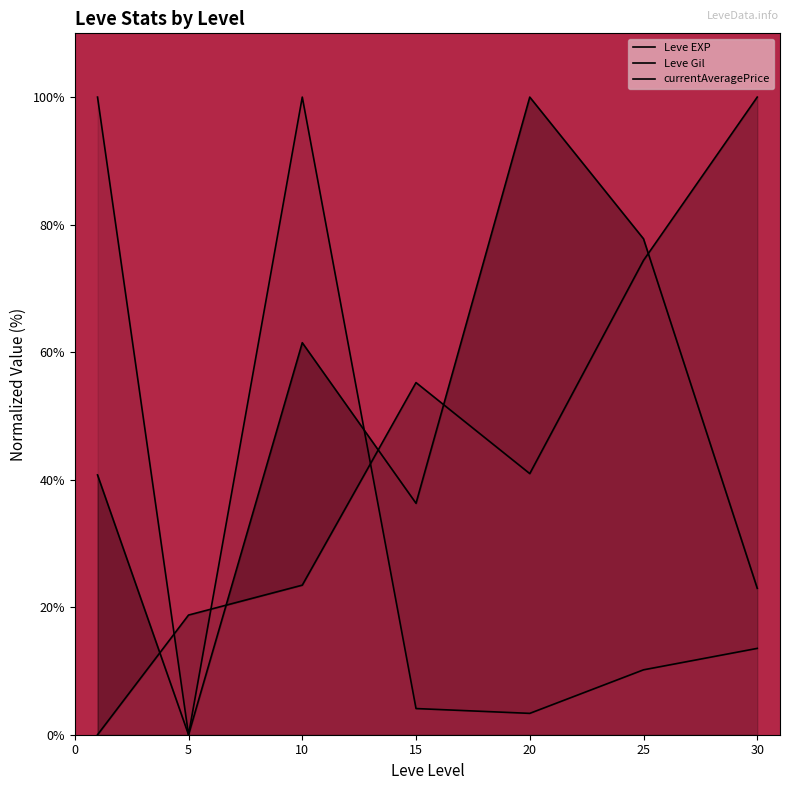

Reading right to left, transcribe all the data shown in this chart.

Leve EXP: 23.0	77.8	100.0	36.3	61.5	0.0	40.7
Leve Gil: 100.0	74.4	41.0	55.2	23.5	18.8	0.0
currentAveragePrice: 13.5	10.2	3.4	4.1	100.0	0.0	100.0